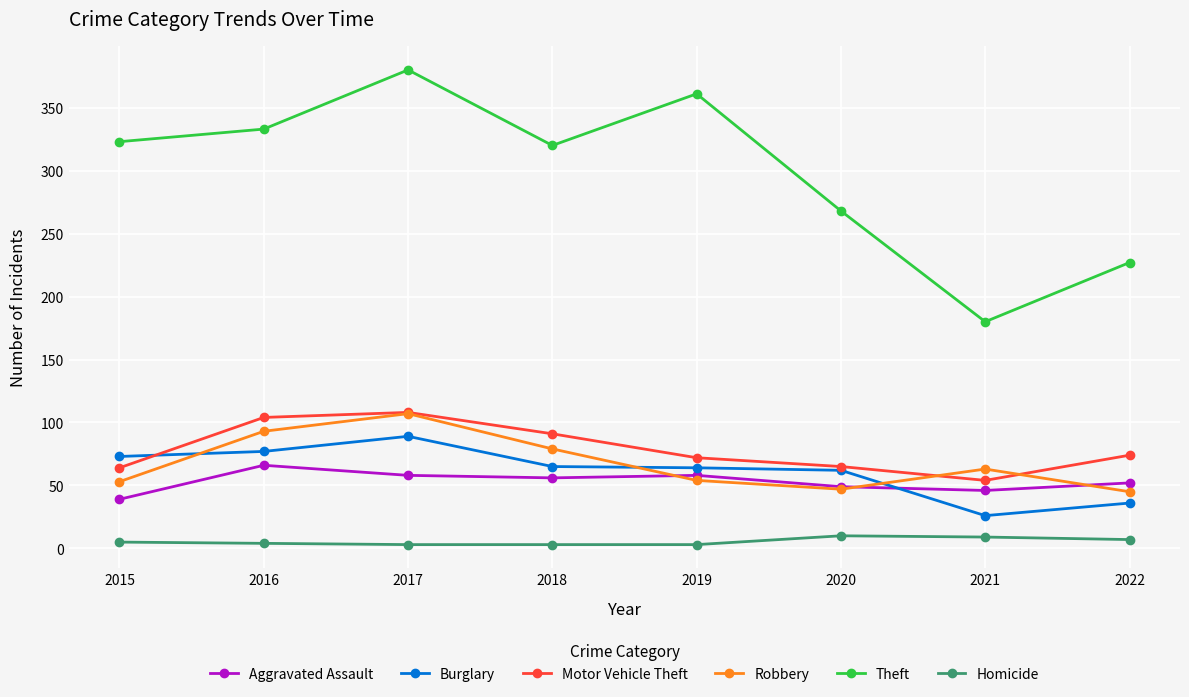

True or false: Theft has a value of 380 at 2017.

True